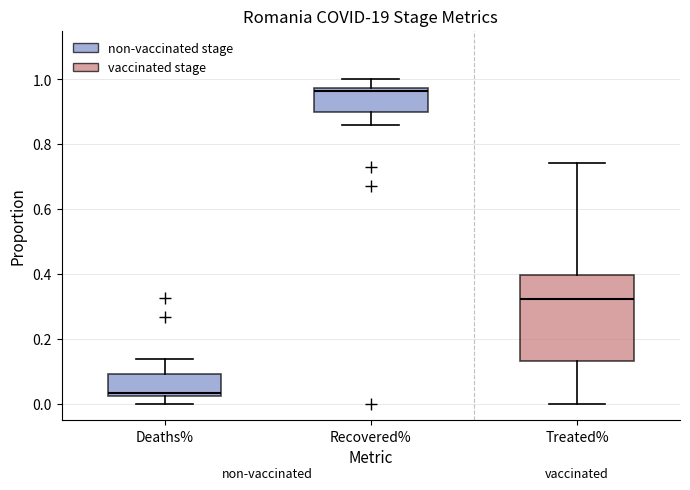

Where is the lower edge of the box for Treated% on the y-axis? The values are not printed on the chart, so give them approximately, as read against the axis.

0.14